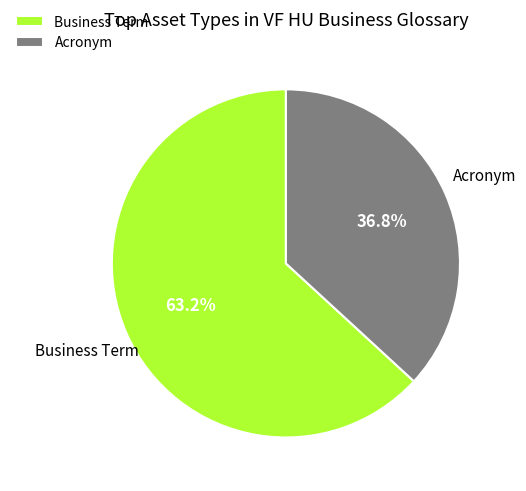

Rank the categories by value from highest to lowest.

Business Term, Acronym